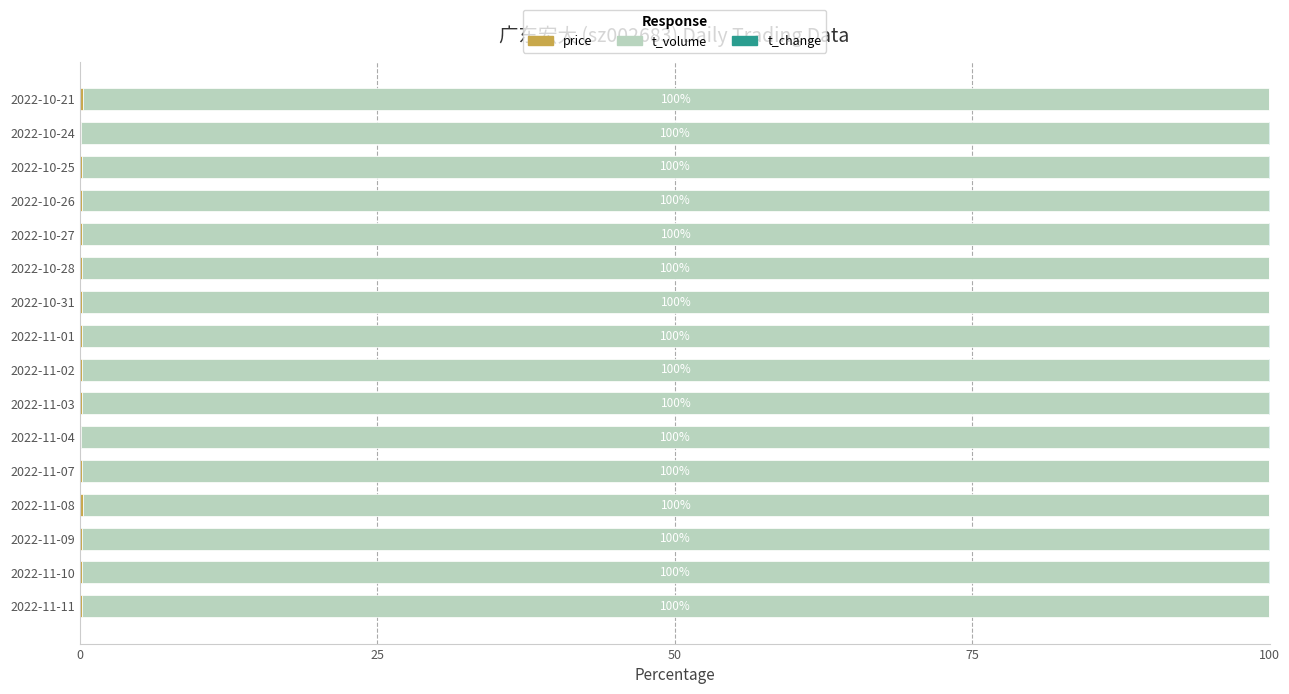

How many distinct data groups are displayed?

3